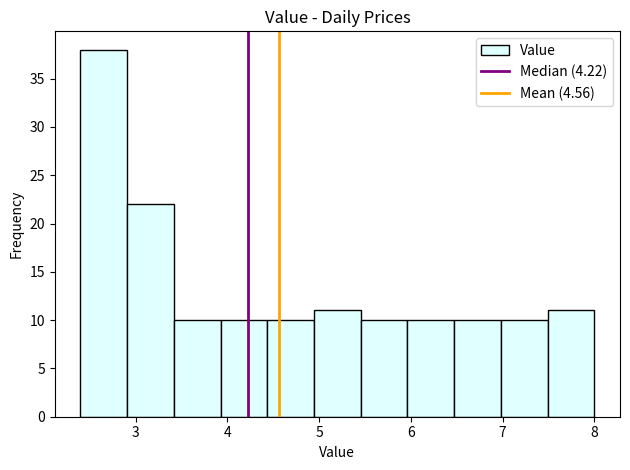

Reading left to right, transcribe this chart: for each bar, give the range it covers on the x-axis and its height. Neither the bar edges nor the heights are printed on the chart, so give them approximately, as read against the axes.

2.4 to 2.9: 38
2.9 to 3.4: 22
3.4 to 3.9: 10
3.9 to 4.4: 10
4.4 to 4.9: 10
4.9 to 5.5: 11
5.5 to 6.0: 10
6.0 to 6.5: 10
6.5 to 7.0: 10
7.0 to 7.5: 10
7.5 to 8.0: 11